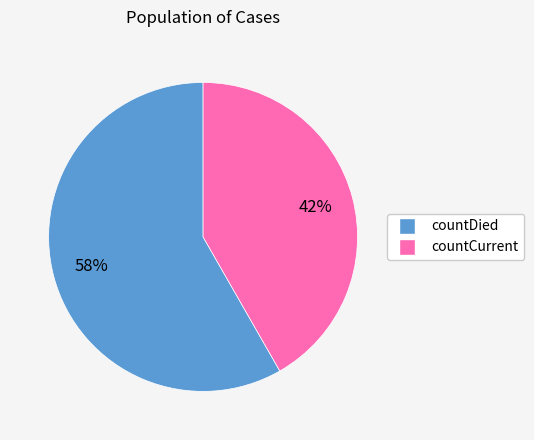

To the nearest percent, what portion does countDied represent?

58%